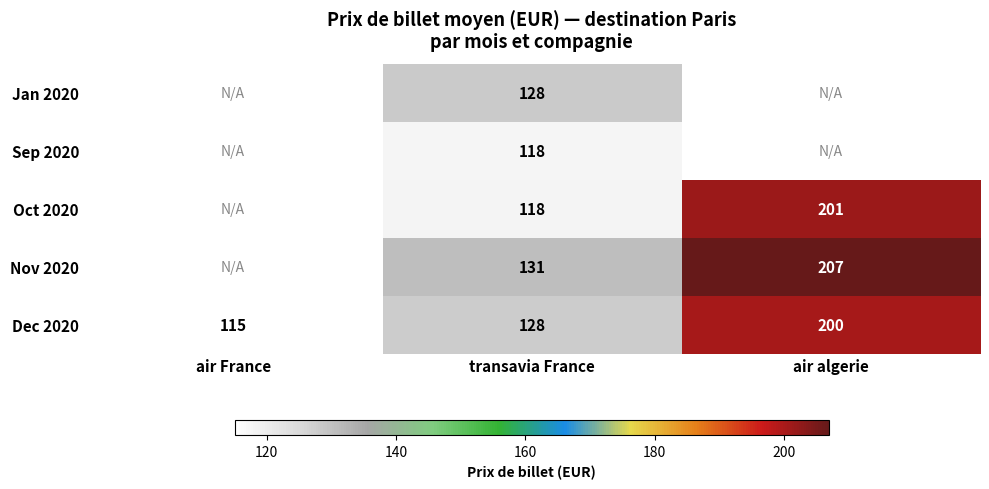

The value of Nov 2020 at transavia France is 191. True or false?

False